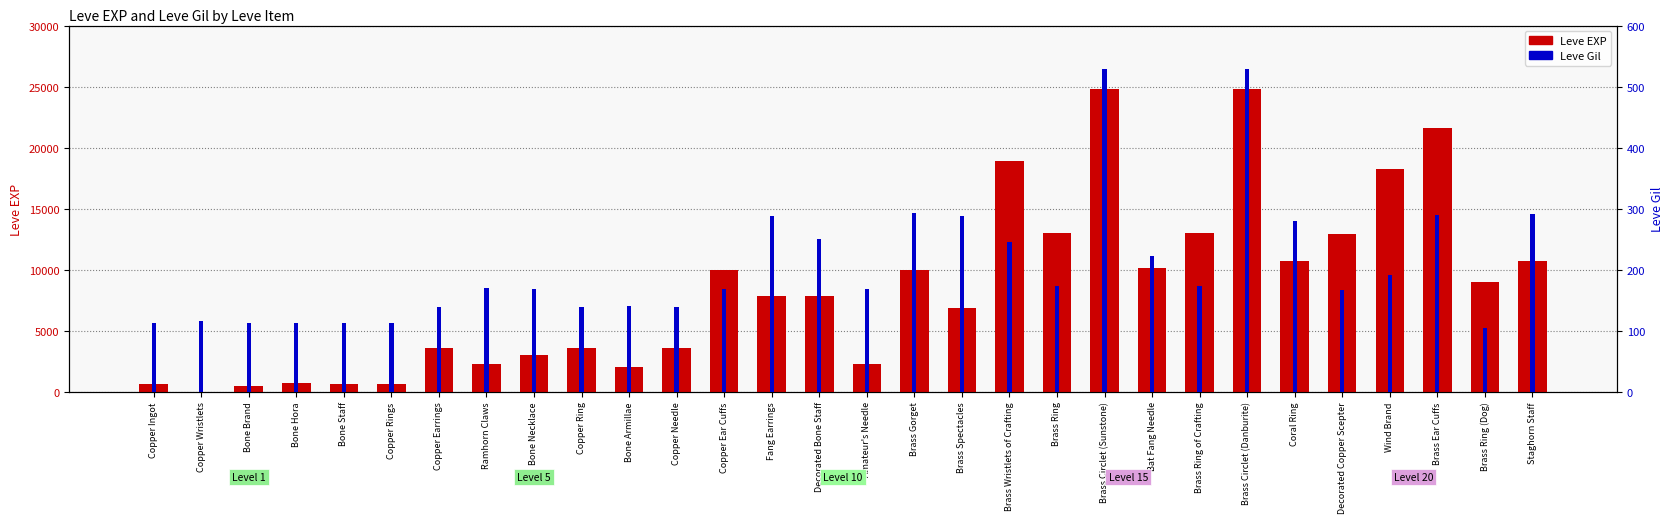

What is the difference between the maximum and minimum values in the Leve EXP series?

24789